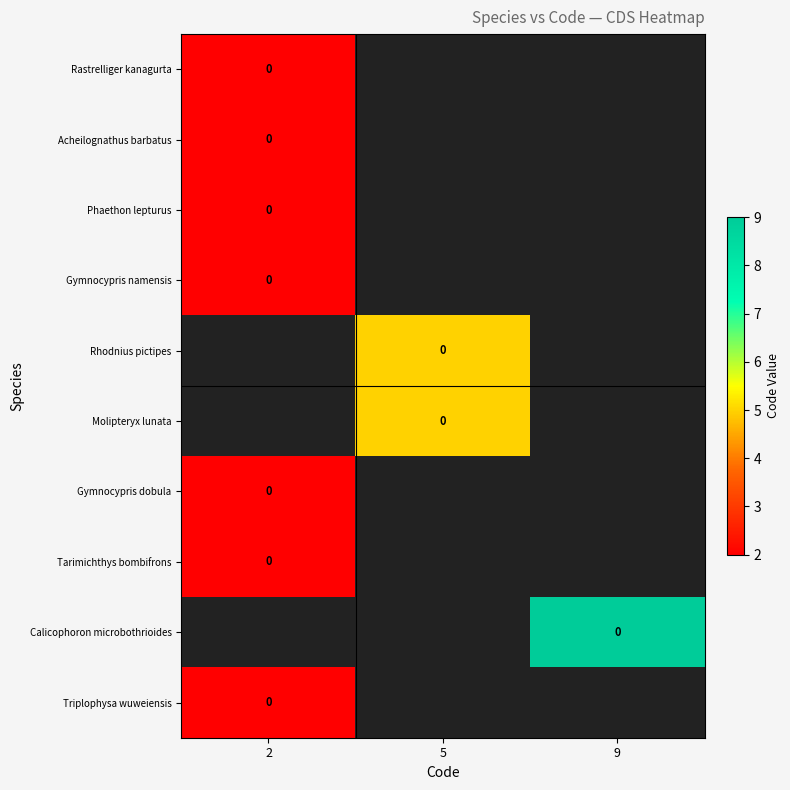

Which series has the largest range (max minus min)?

row_0